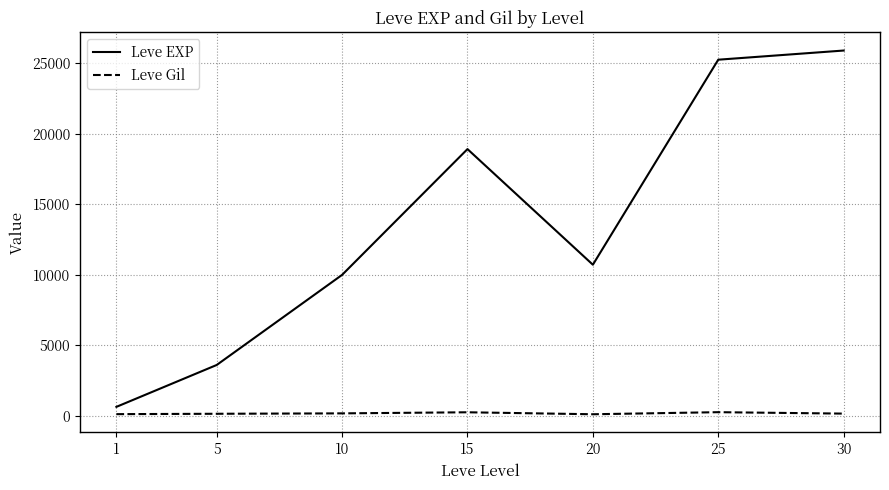

True or false: Leve EXP and Leve Gil intersect in this chart.

False